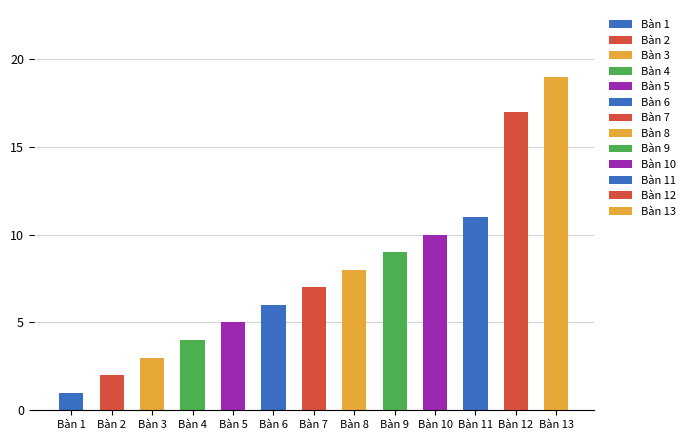

At which label is the value closest to 10?

Bàn 10